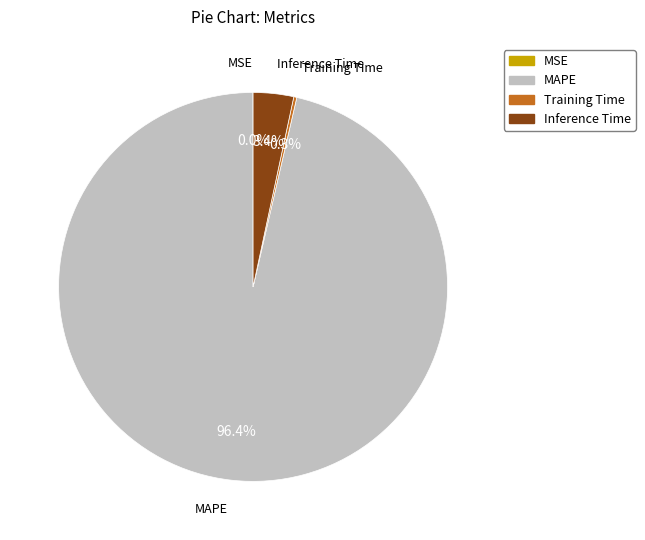

Combined, what portion of the pie is Inference Time and MAPE?

99.7%